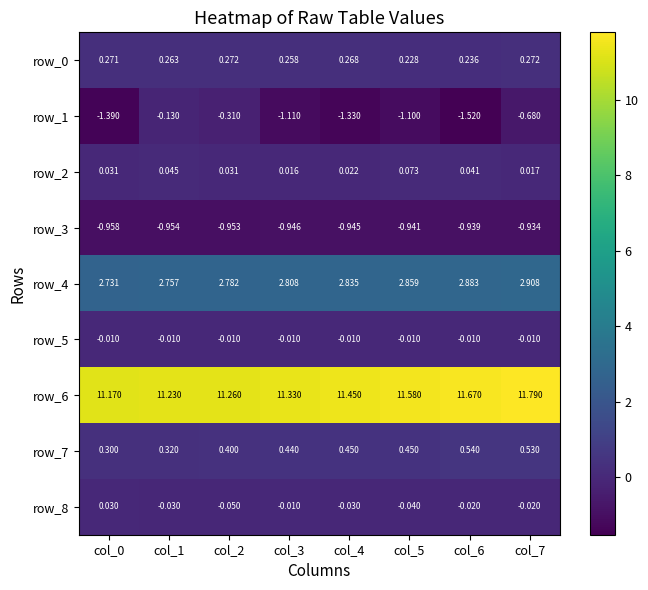

Is the value of row_5 at col_7 greater than the value of row_3 at col_6?

Yes